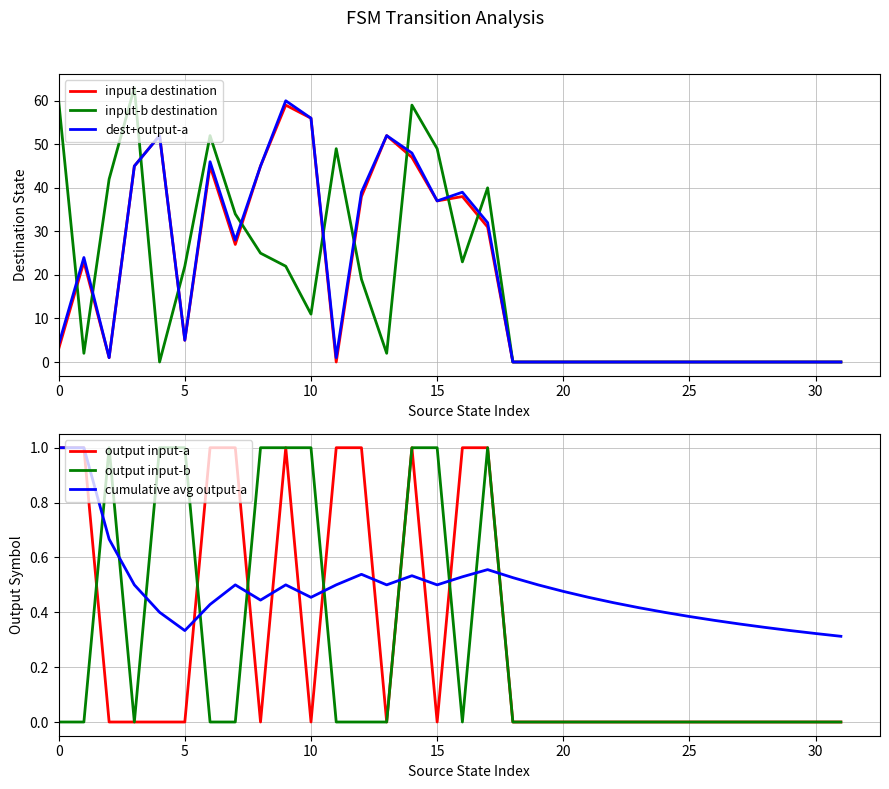

How many intersections are there between cumulative avg output-a and output input-a?

10